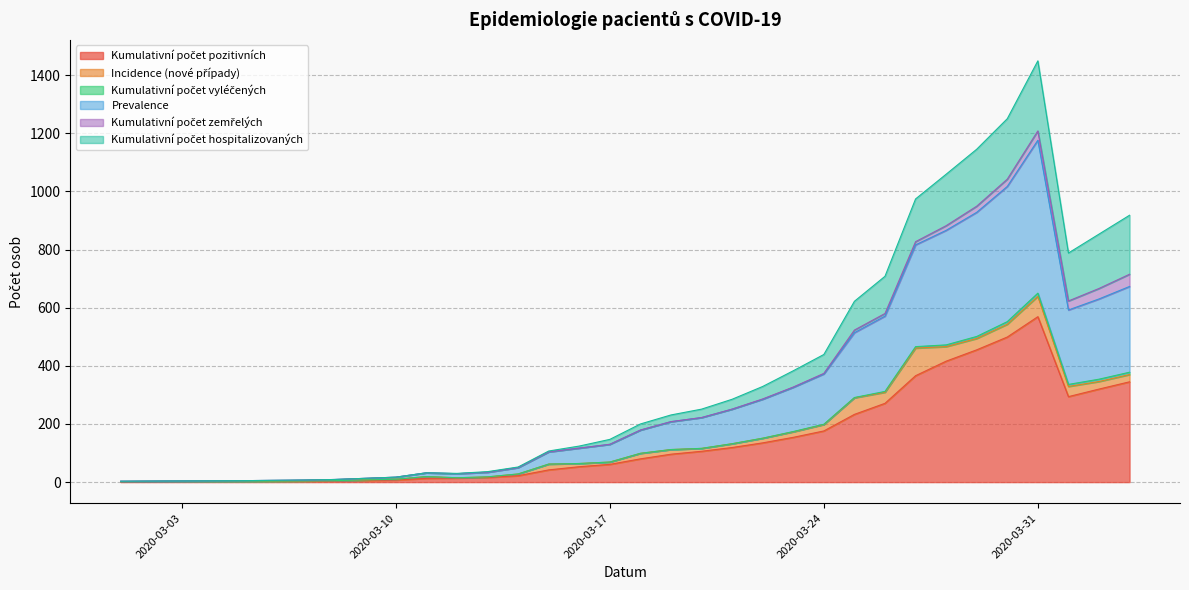

True or false: Kumulativní počet hospitalizovaných and Prevalence cross at least once.

False